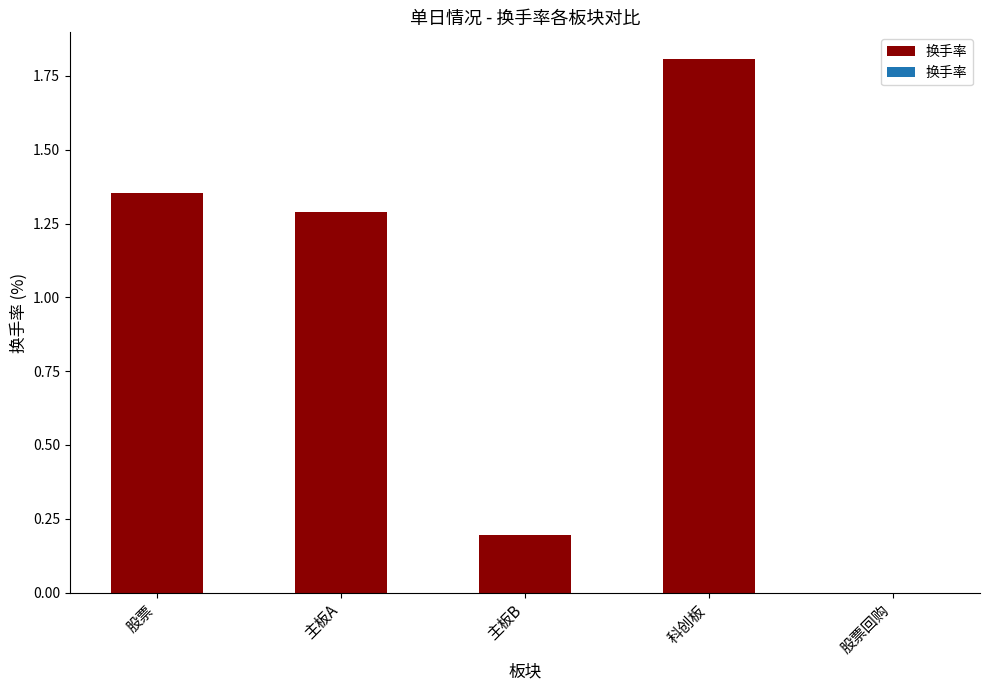

How many values are between 0 and 1?

2